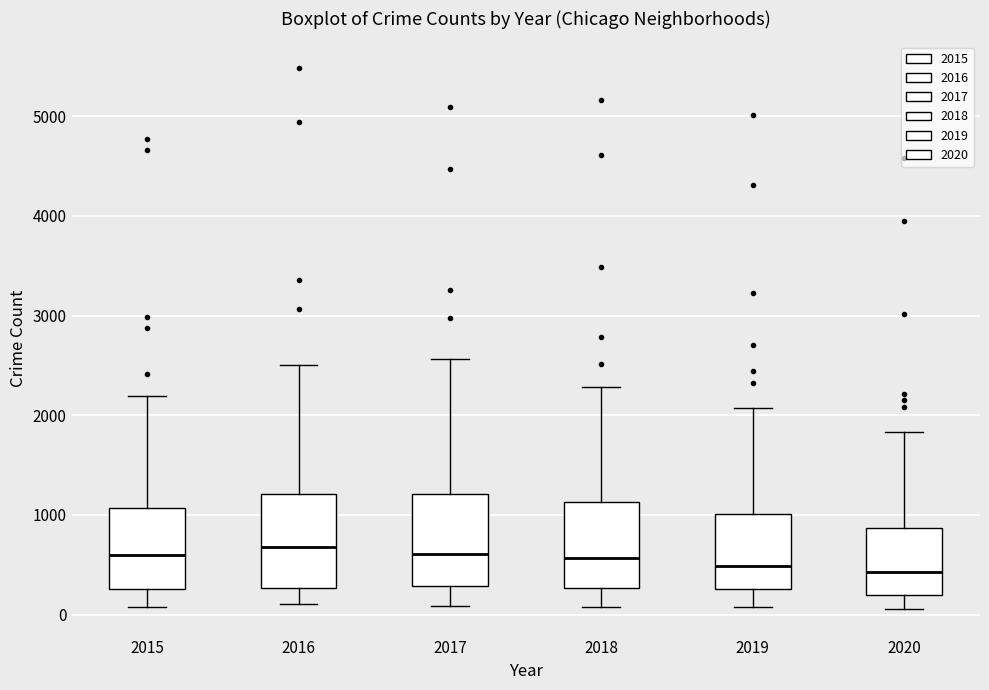

Reading left to right, transcribe this box plot: for each box, give where its median line is, the range the box spans, and where its two whiskers end, as read against the y-axis. The values are not printed on the chart, so give them approximately, as read against the axis.

2015: median 600, box 300 to 1100, whiskers 100 to 2200
2016: median 700, box 300 to 1200, whiskers 100 to 2500
2017: median 600, box 300 to 1200, whiskers 100 to 2600
2018: median 600, box 300 to 1100, whiskers 100 to 2300
2019: median 500, box 300 to 1000, whiskers 100 to 2100
2020: median 400, box 200 to 900, whiskers 100 to 1800